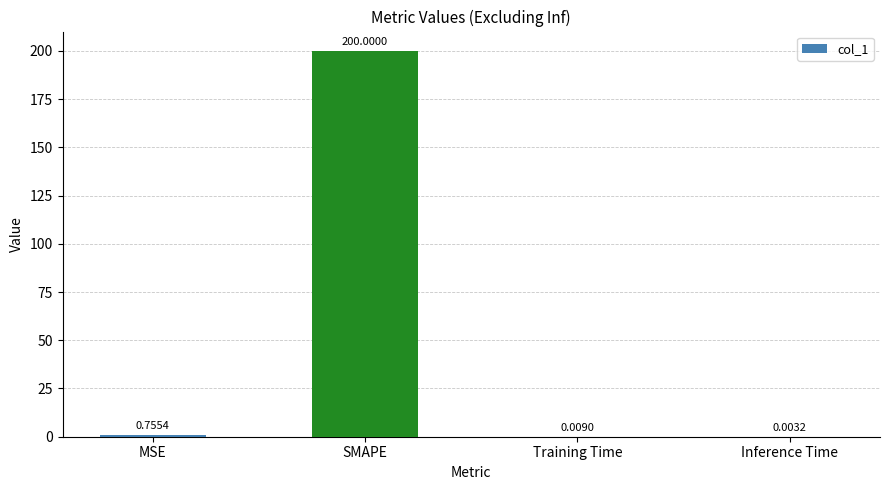

Are the bars grouped side by side (vs. stacked)?

No